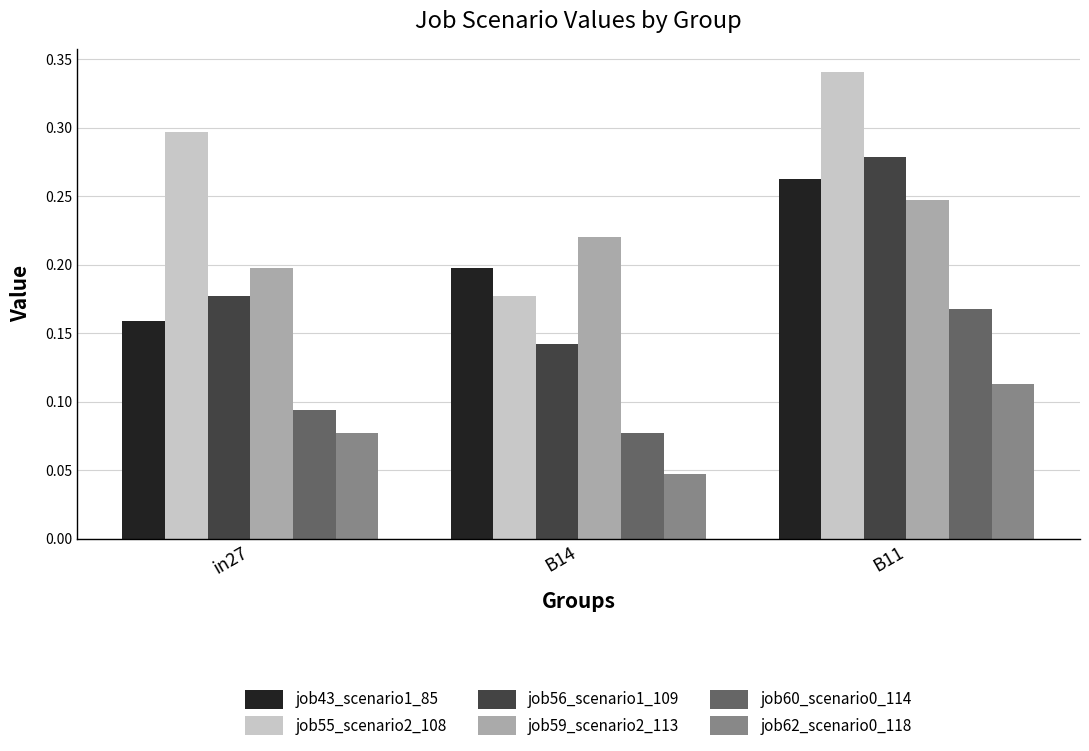

Which series has the largest range (max minus min)?

job55_scenario2_108